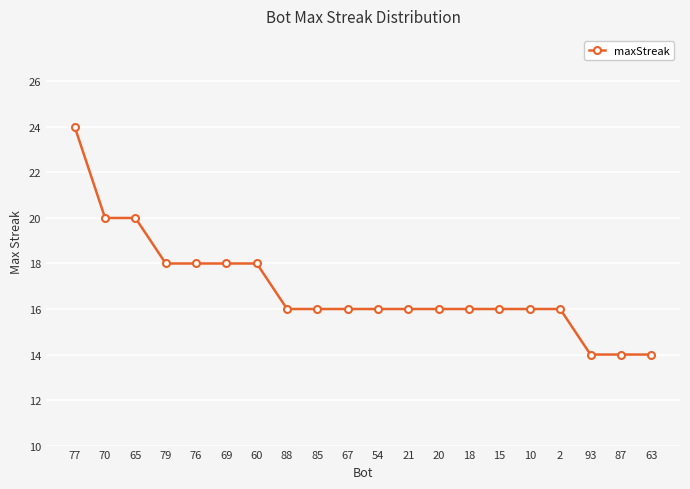

What is the maximum value shown in the chart?

24